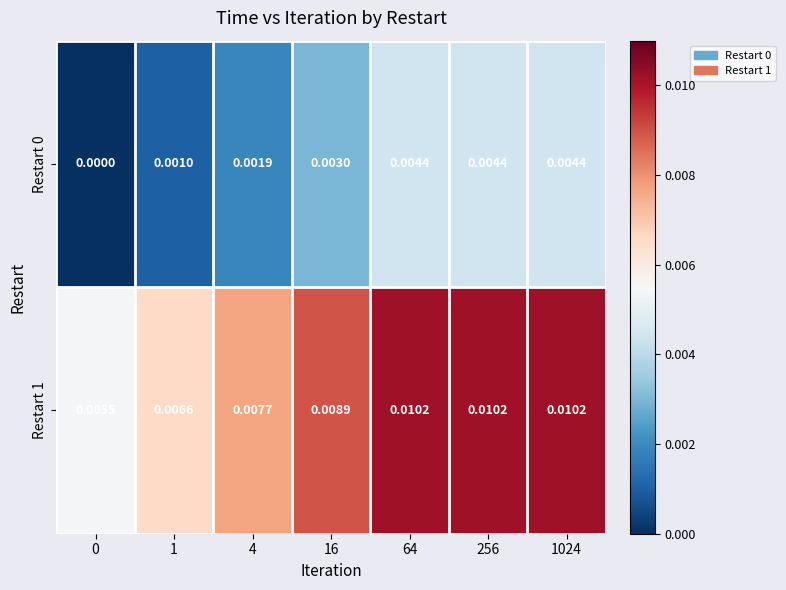

Rank the series by their average value, from lowest to highest.

Restart 0, Restart 1